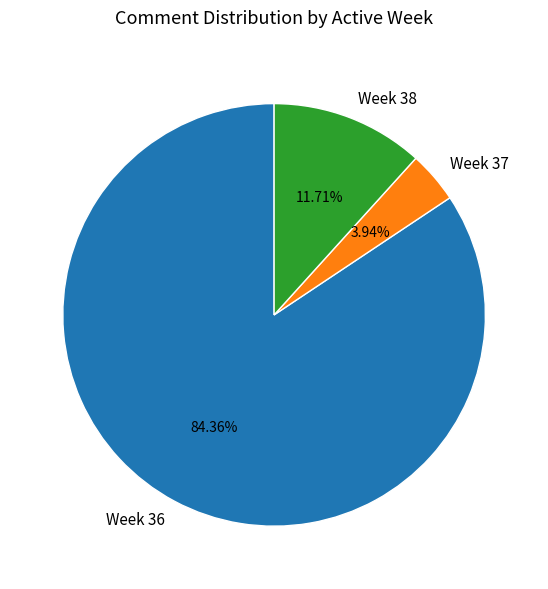

Rank the categories by value from highest to lowest.

Week 36, Week 38, Week 37